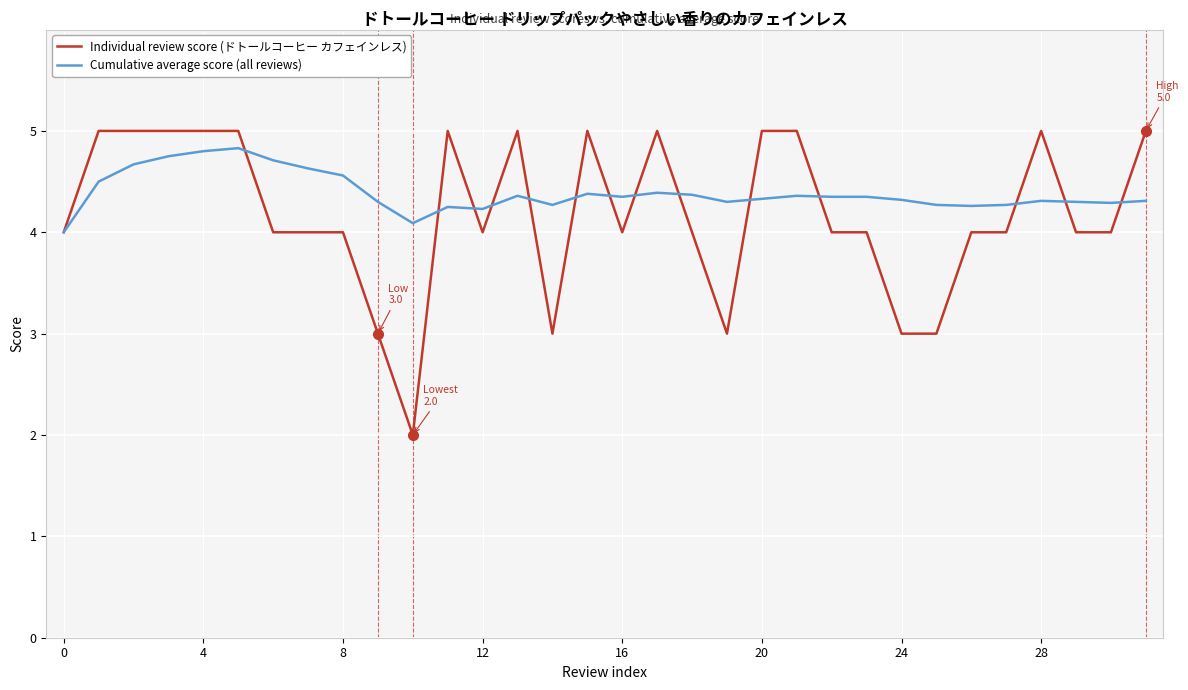

Is this an area chart (filled region under the line)?

No